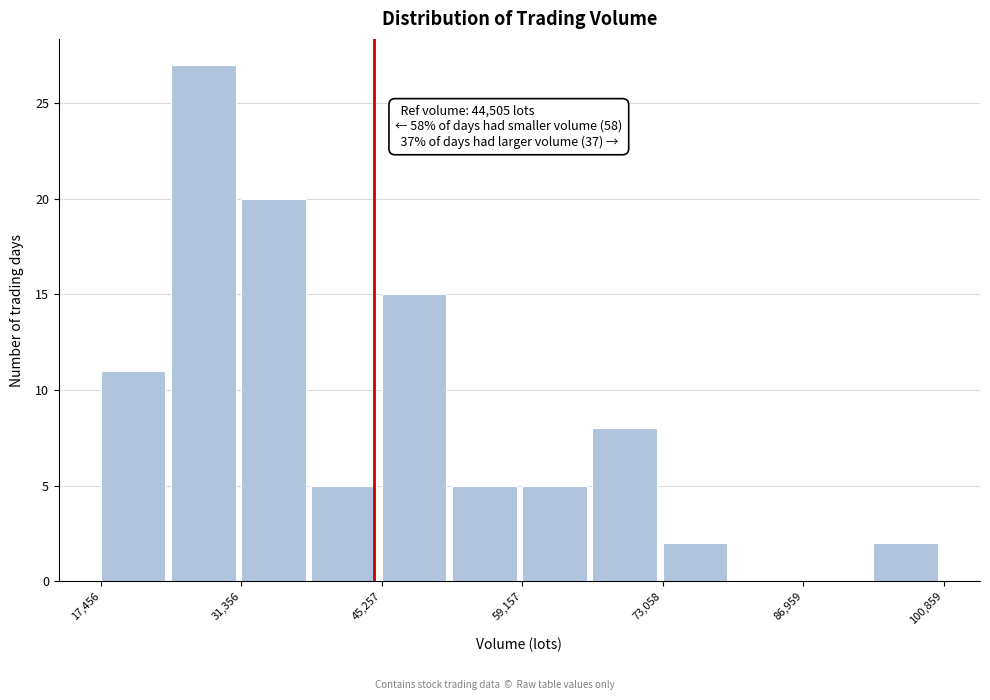

Around what value on the x-axis is the tallest bar? Give the approximate position of its centre, as read against the axis.

28000